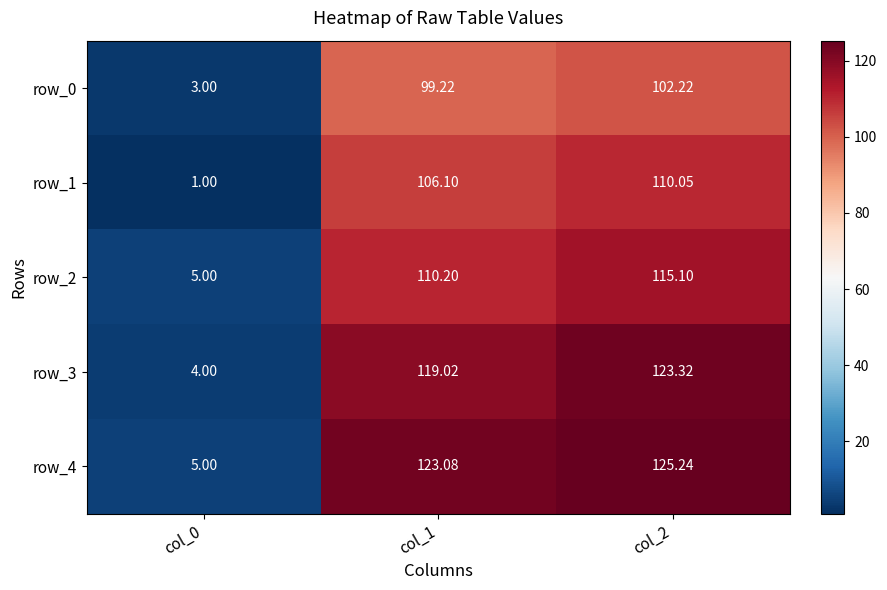

Which series changed the most between col_0 and col_1?

row_4